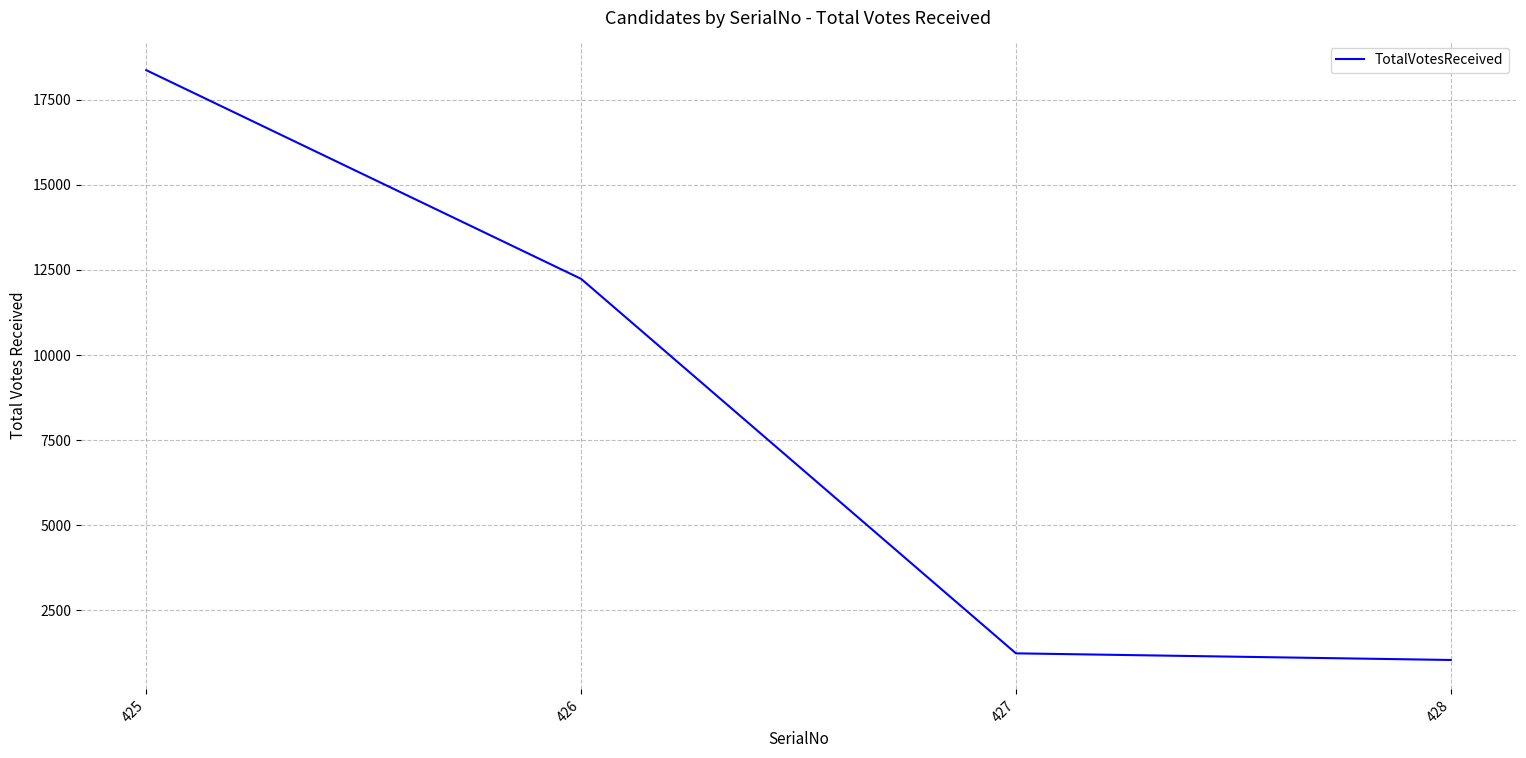

What is the change in value from 426 to 428?

-11201